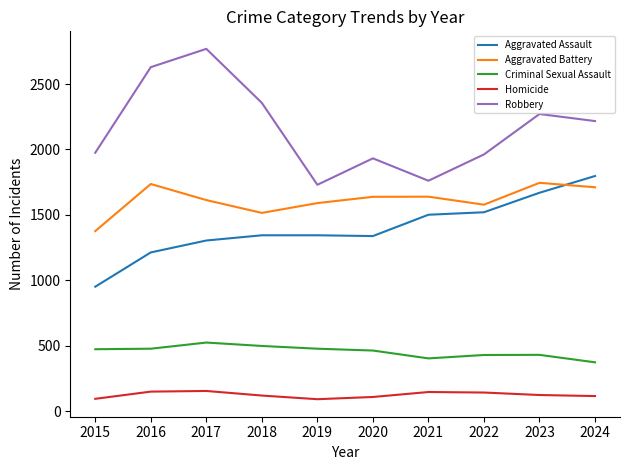

Is the value of Criminal Sexual Assault at 2017 greater than the value of Robbery at 2021?

No